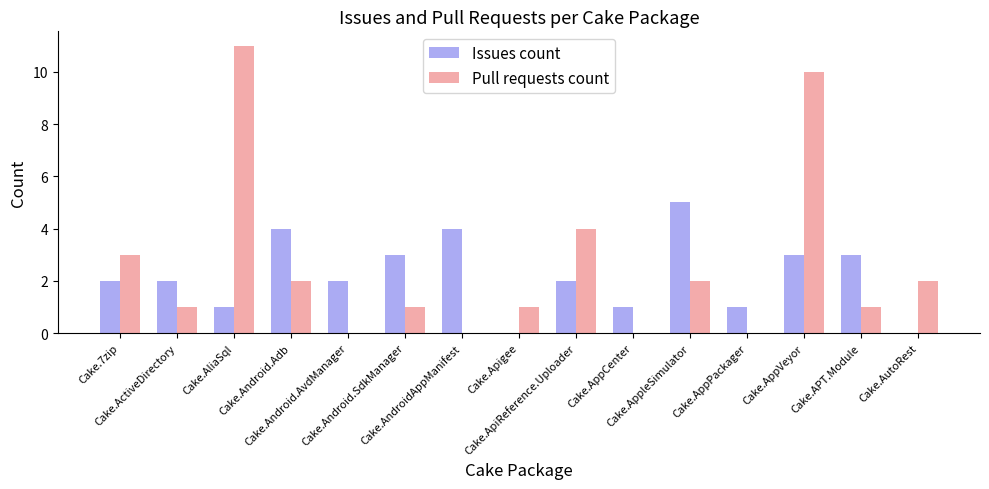

What is the sum of all Issues count values?

33